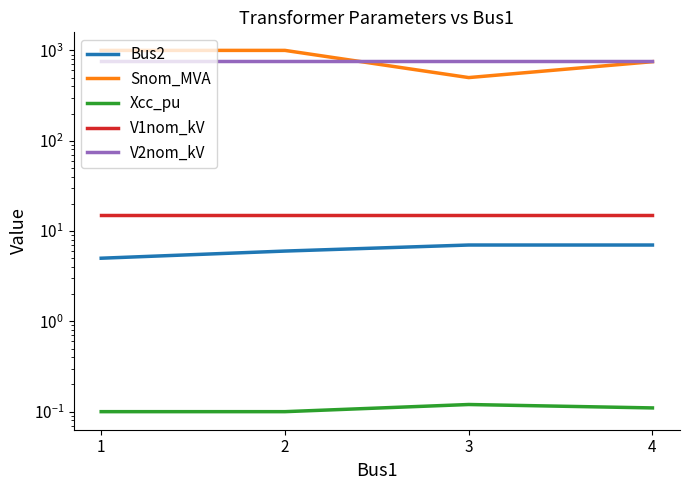

True or false: Xcc_pu and Snom_MVA intersect in this chart.

False